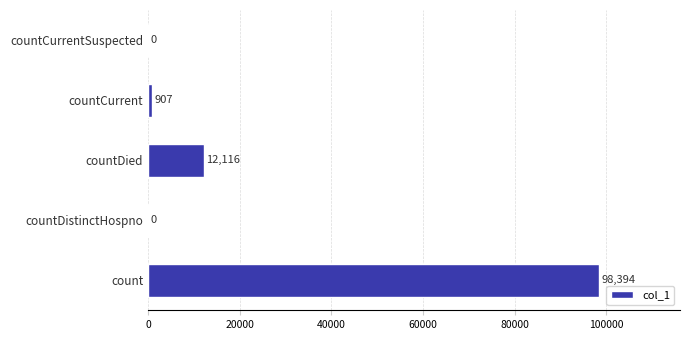

The chart shows a value of 907 at countCurrent. True or false?

True